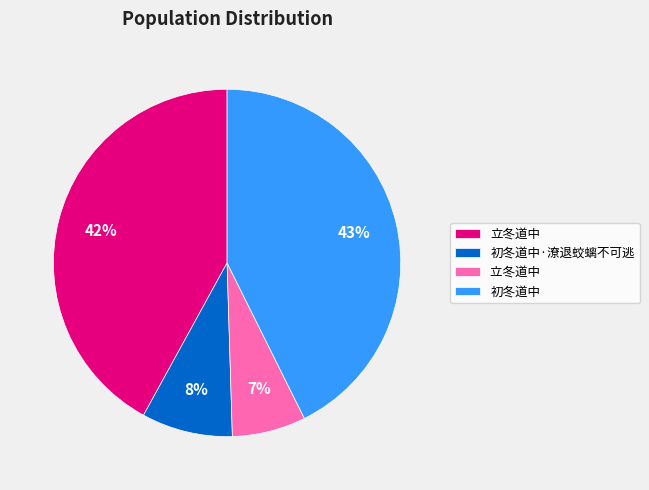

Is there any slice that represents more than half of the pie?

No